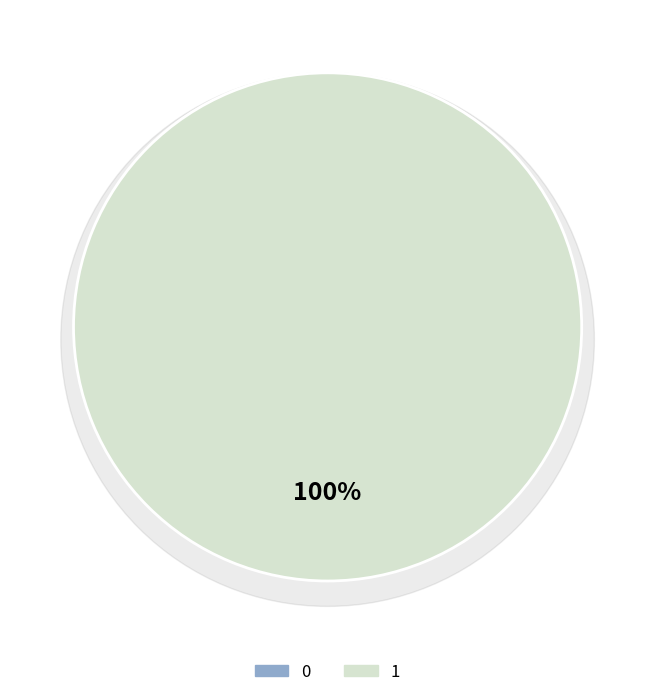

Is there a majority slice in this chart?

Yes